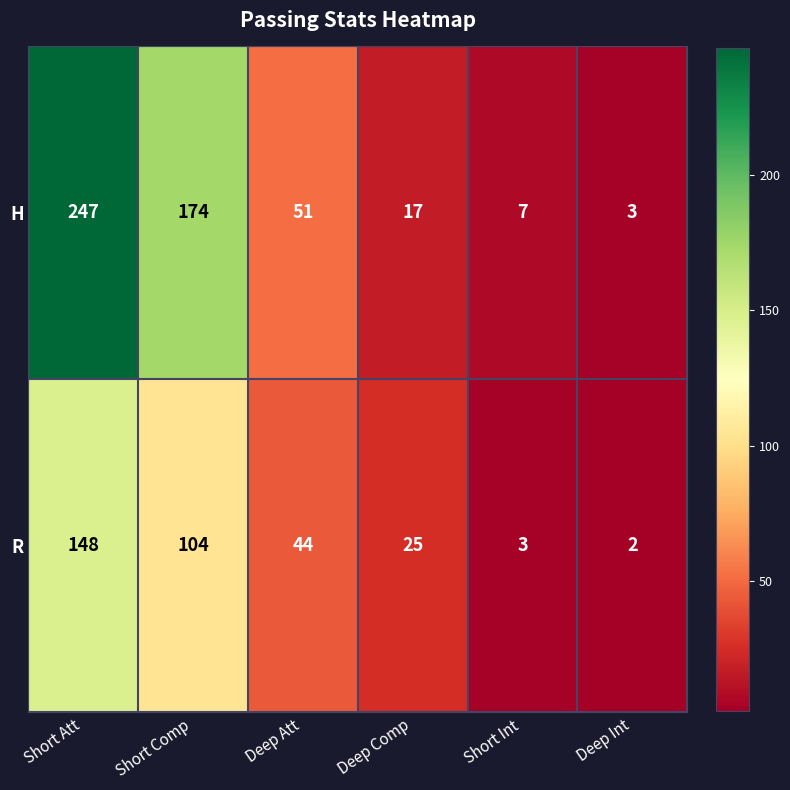

The R series shows 104 at Short Comp. True or false?

True